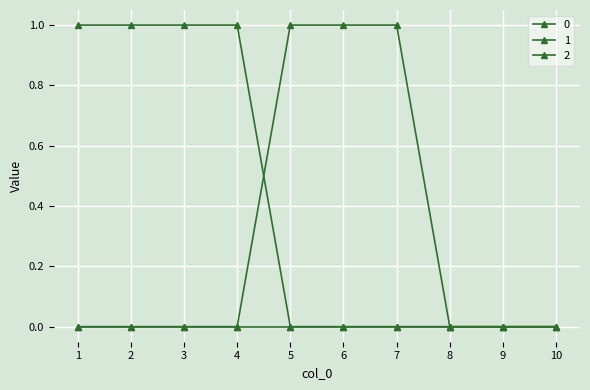

How many lines are shown in the chart?

3